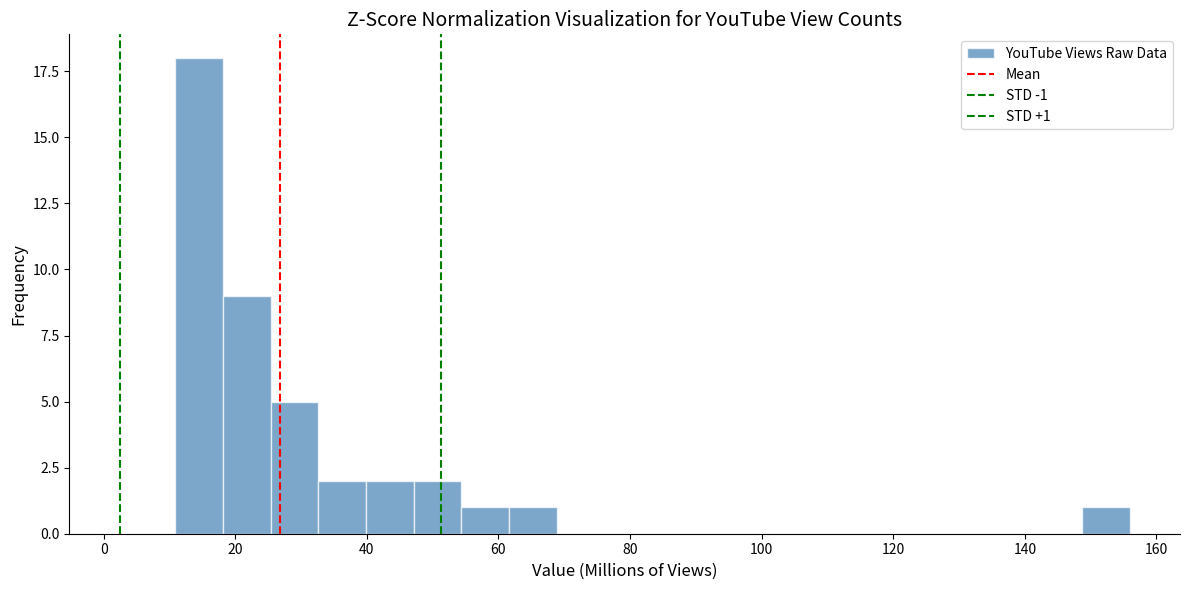

Read against the x-axis, roughly where is the centre of the tallest bar?

14